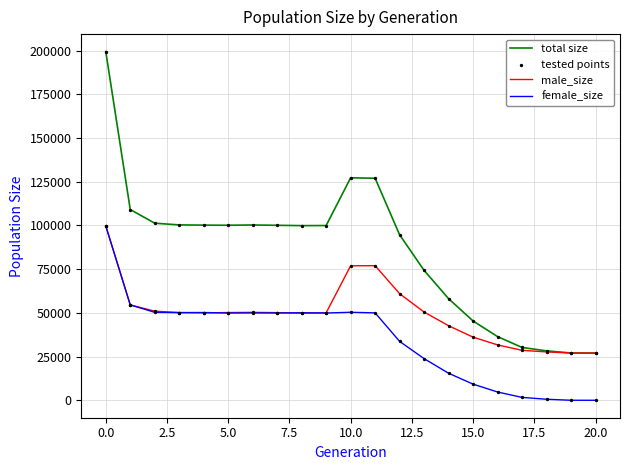

Which series has the largest total across all categories?

total size